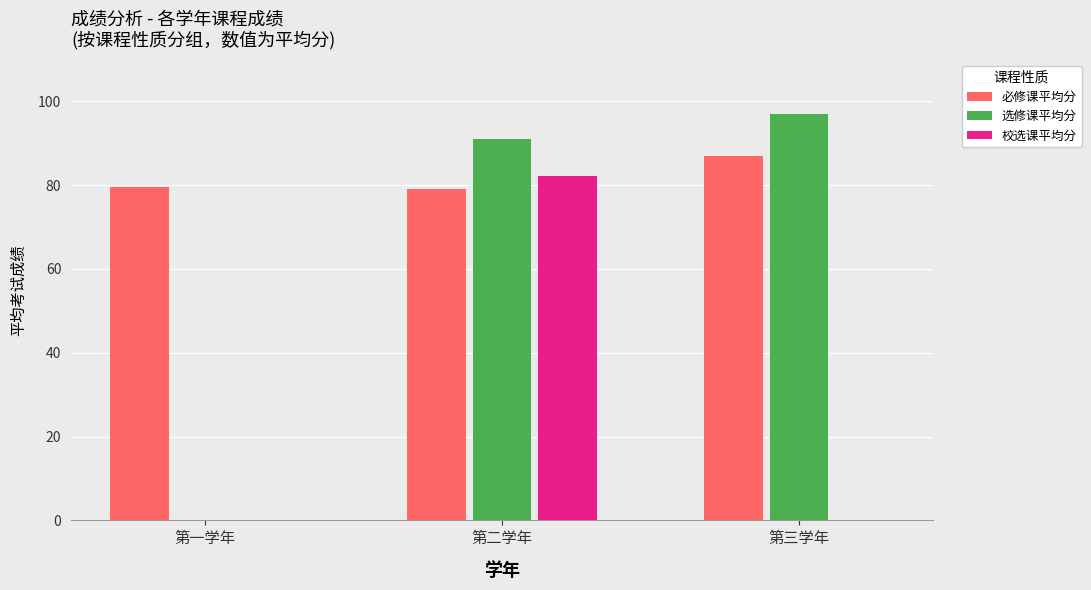

What is the average value of the 必修课平均分 series?

81.9